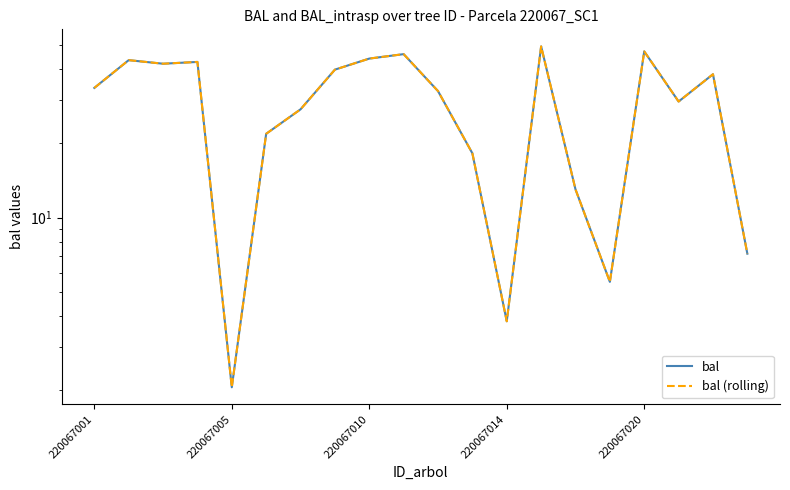

Does the chart have visible grid lines?

No